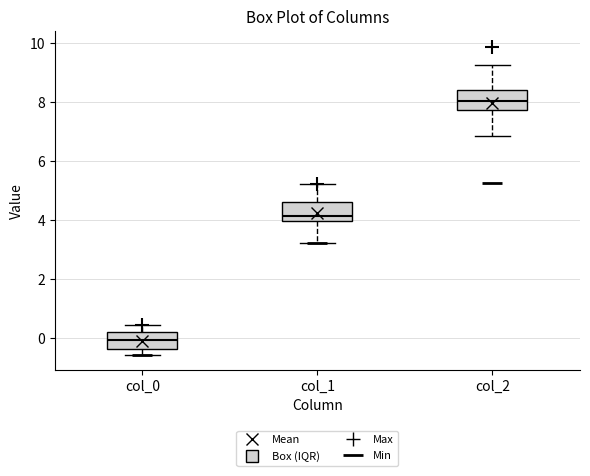

Reading left to right, read every box against the y-axis: the position of its median line, the range the box covers, and the ends of its whiskers. The values are not printed on the chart, so give them approximately, as read against the axis.

col_0: median 0.0, box -0.4 to 0.2, whiskers -0.6 to 0.4
col_1: median 4.2, box 4.0 to 4.6, whiskers 3.2 to 5.2
col_2: median 8.0, box 7.8 to 8.4, whiskers 6.8 to 9.2